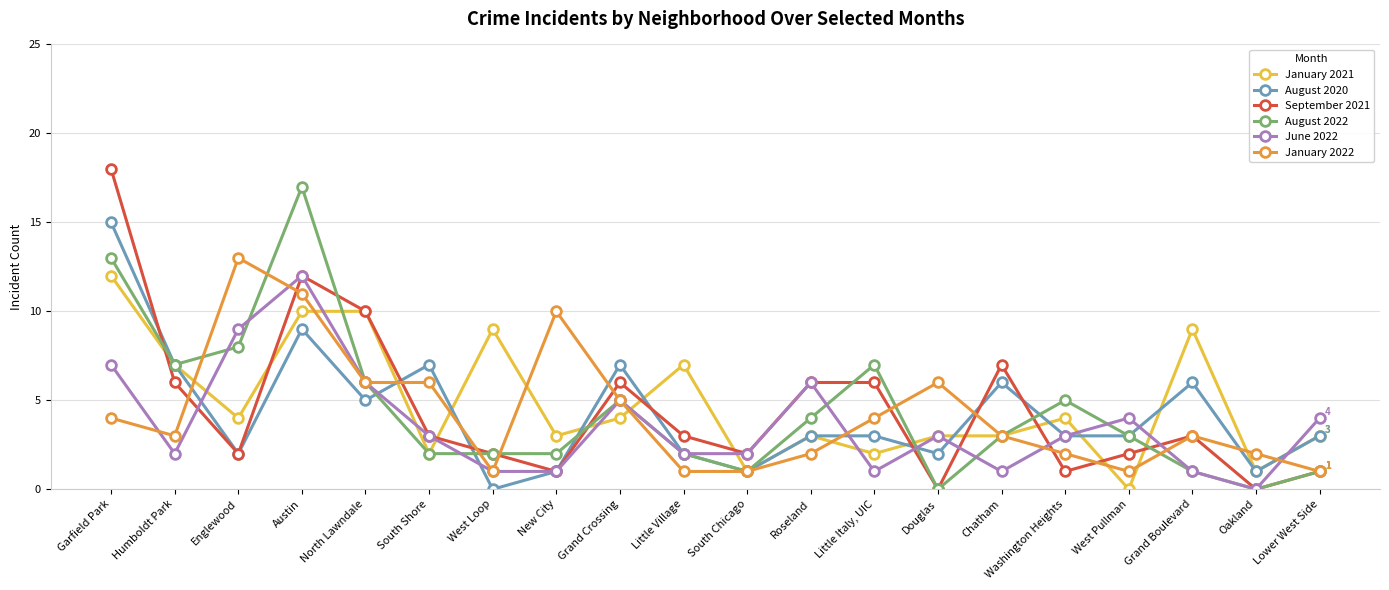

Which series has the widest spread of values?

September 2021